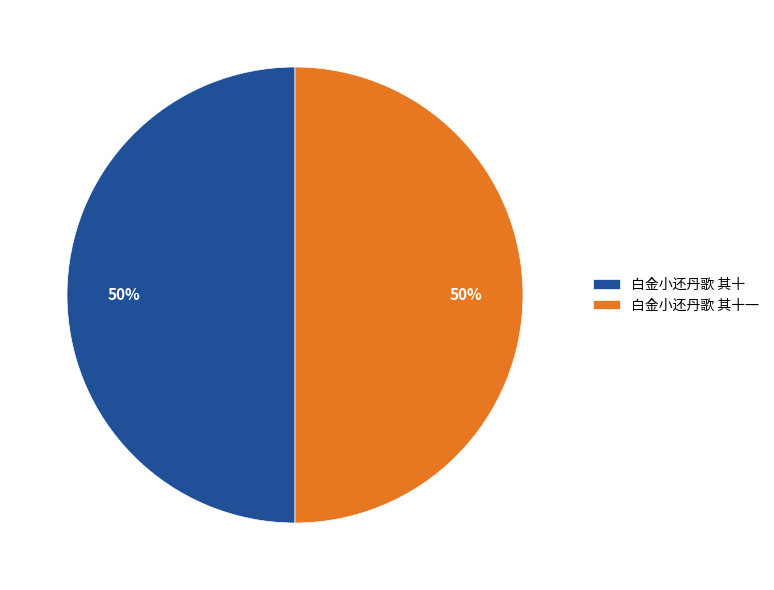

To the nearest percent, what is the combined percentage of 白金小还丹歌 其十一 and 白金小还丹歌 其十?

100%